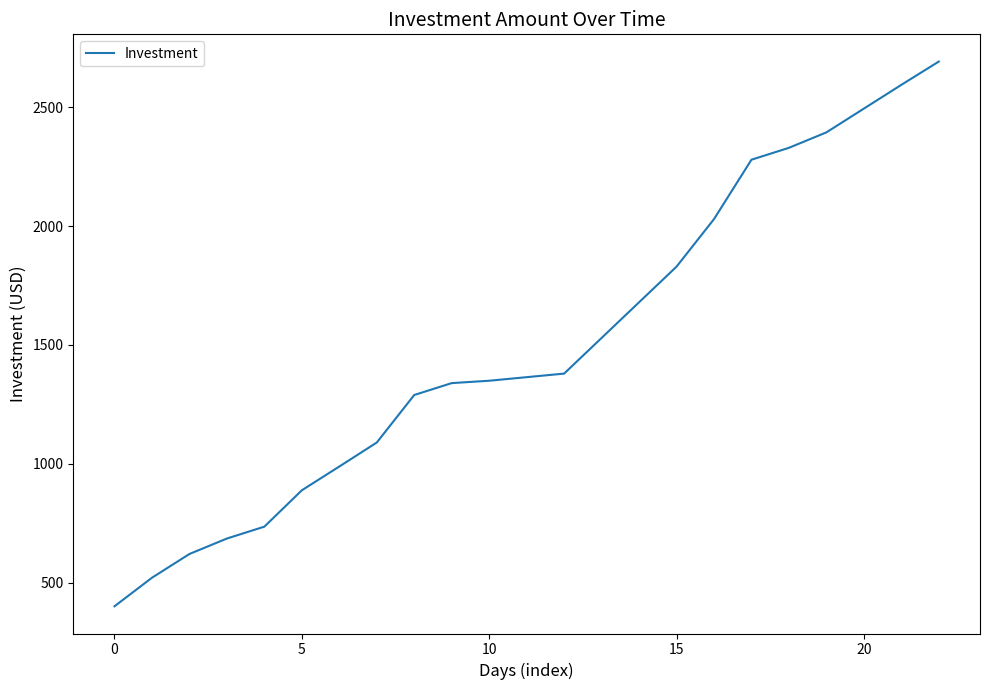

What is the difference between the maximum and minimum values?

2292